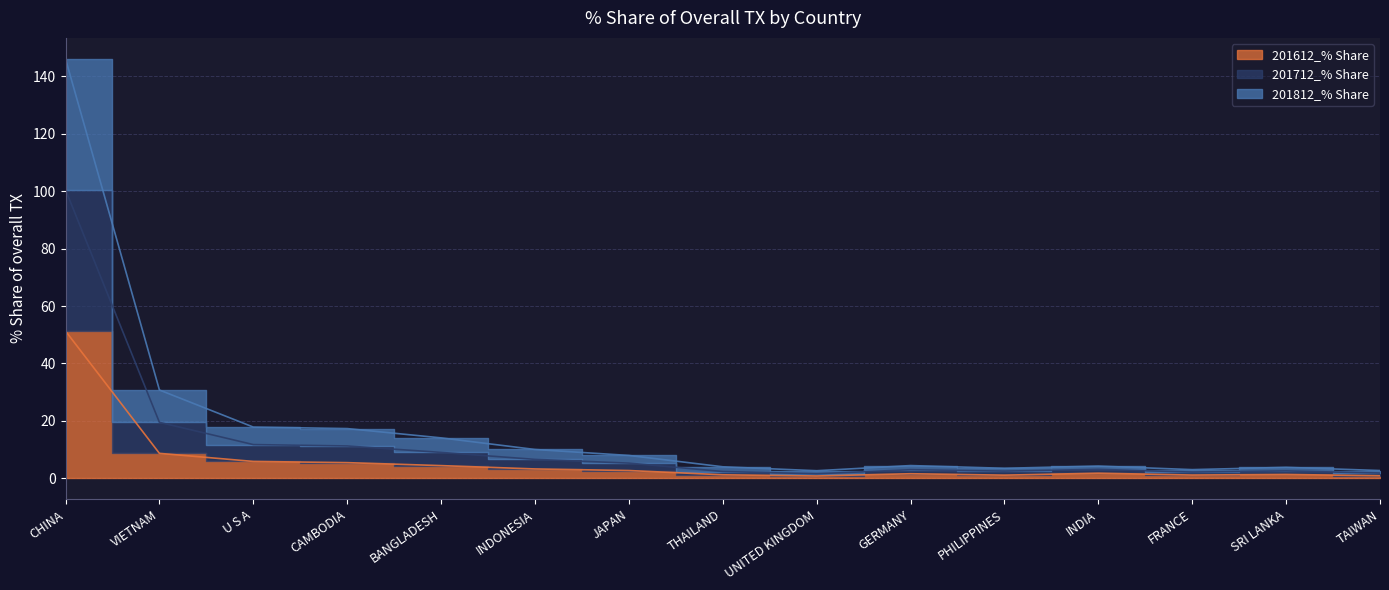

Does the chart display data point markers on the line(s)?

No